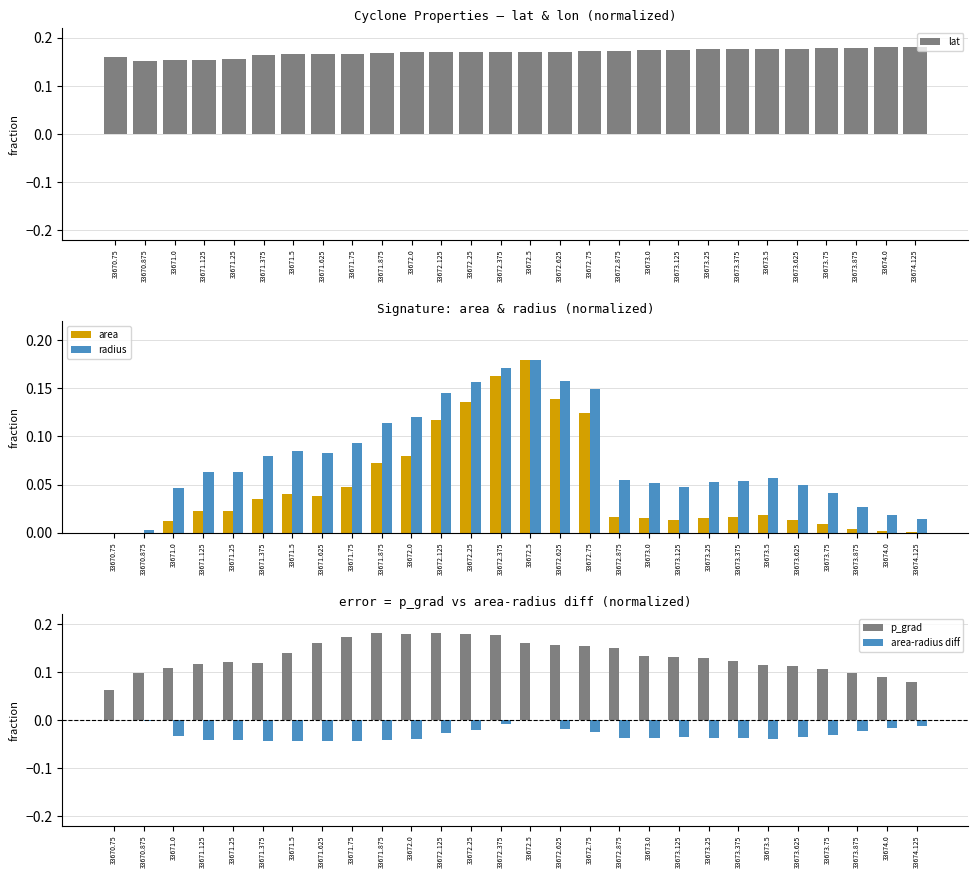

What is the value of the p_grad bar at the 13th from the left?

0.2